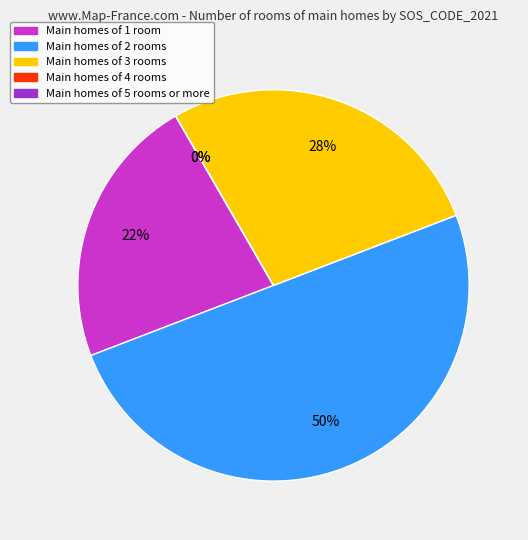

What portion of the pie excludes SOS97?

100.0%